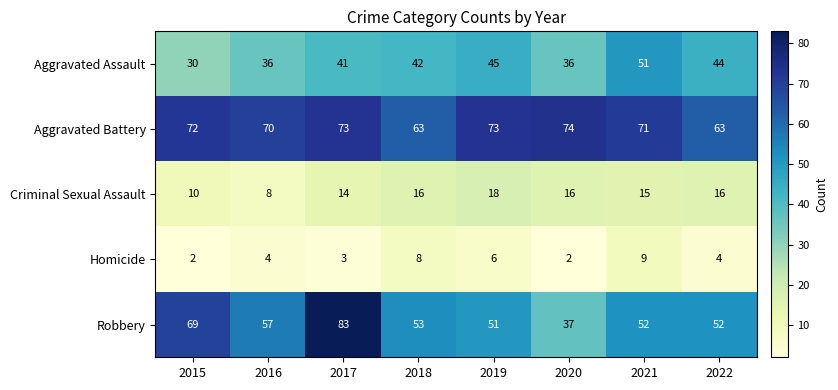

At which label is Criminal Sexual Assault closest to 13?

2017